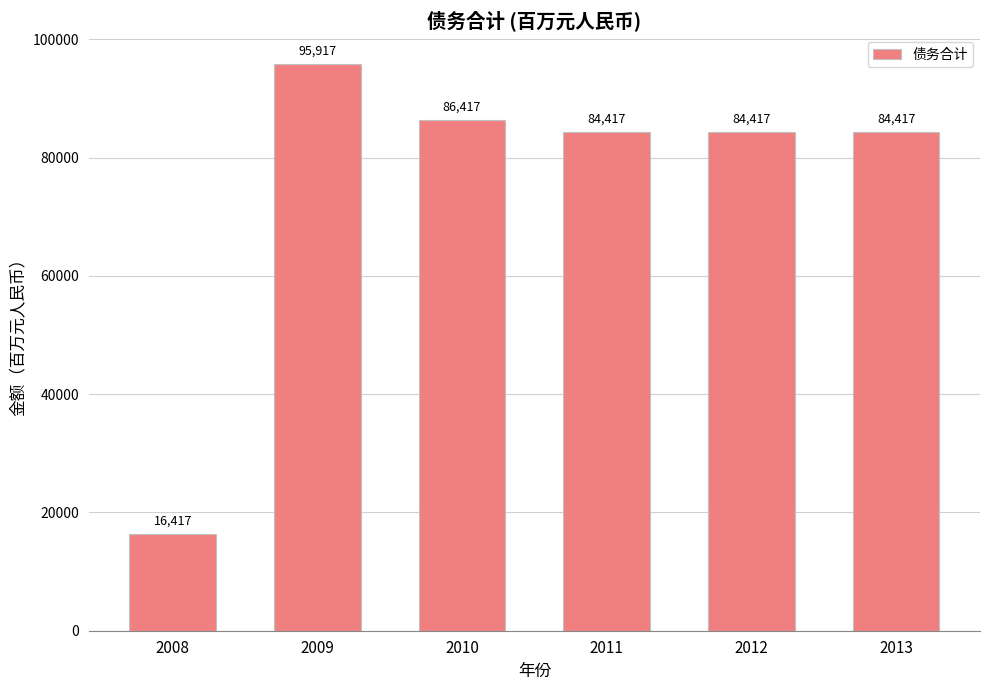

What is the difference between the second highest and second lowest values?

2000.0